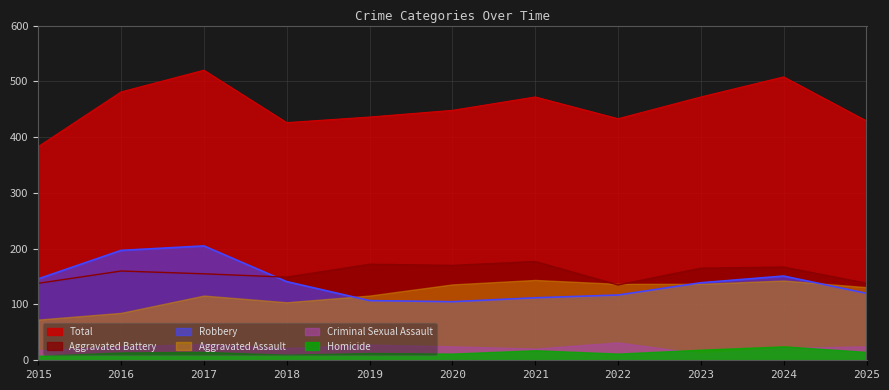

Which label corresponds to the largest value in the chart?

2017